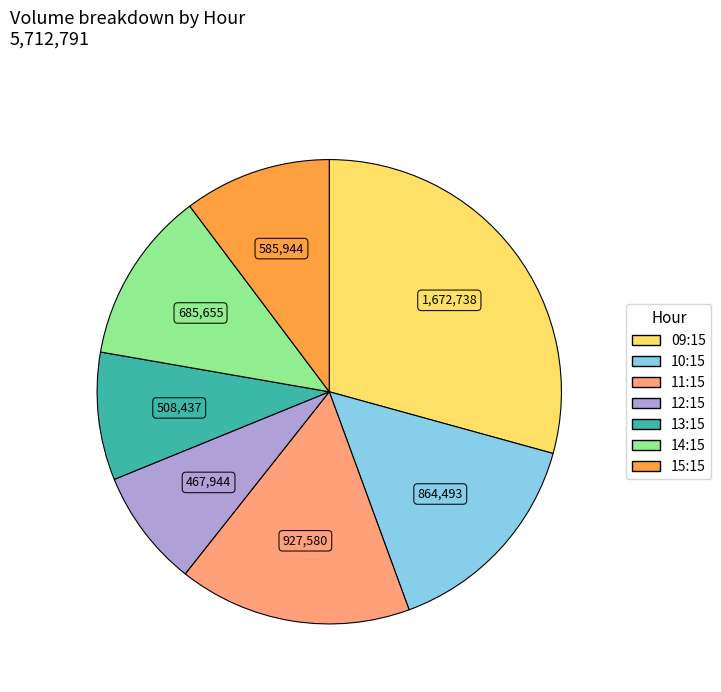

Is there a majority slice in this chart?

No